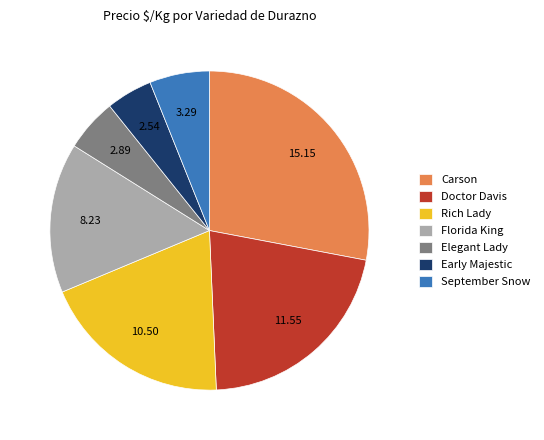

How many segments does this pie chart have?

7